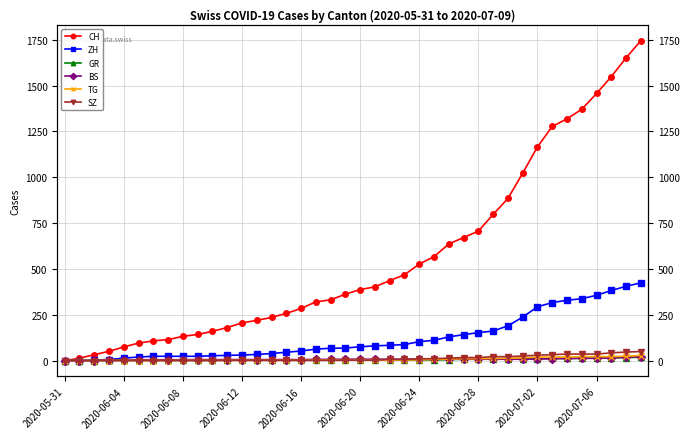

Is the value of GR at 16 greater than the value of ZH at 25?

No